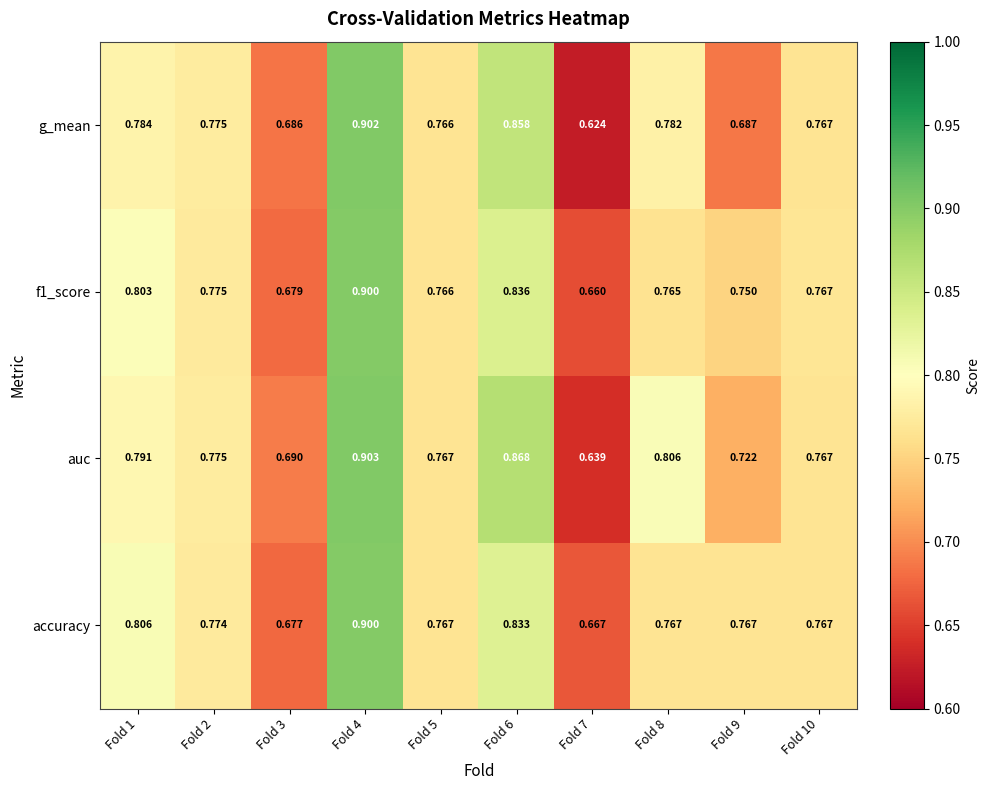

Which series has the widest spread of values?

g_mean